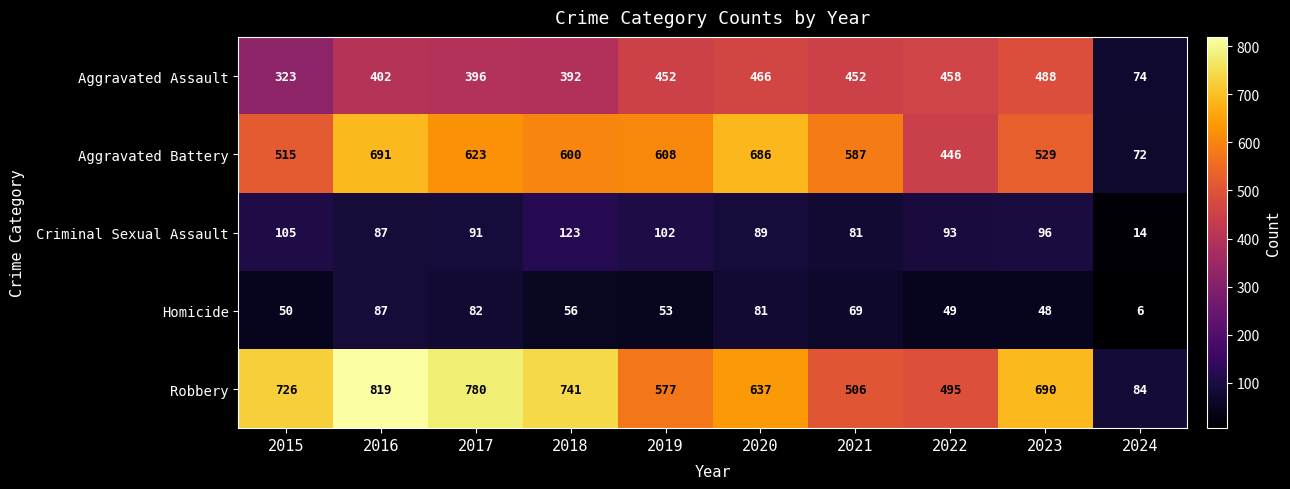

The value of Aggravated Battery at 2020 is 402. True or false?

False